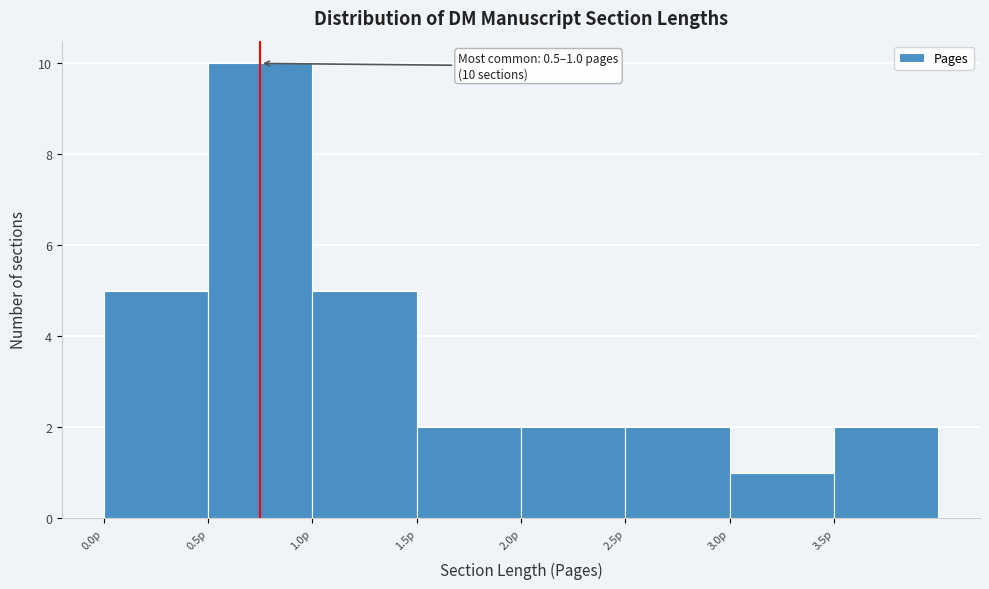

Over which range of the x-axis is the bar tallest?

0.5 to 1.0